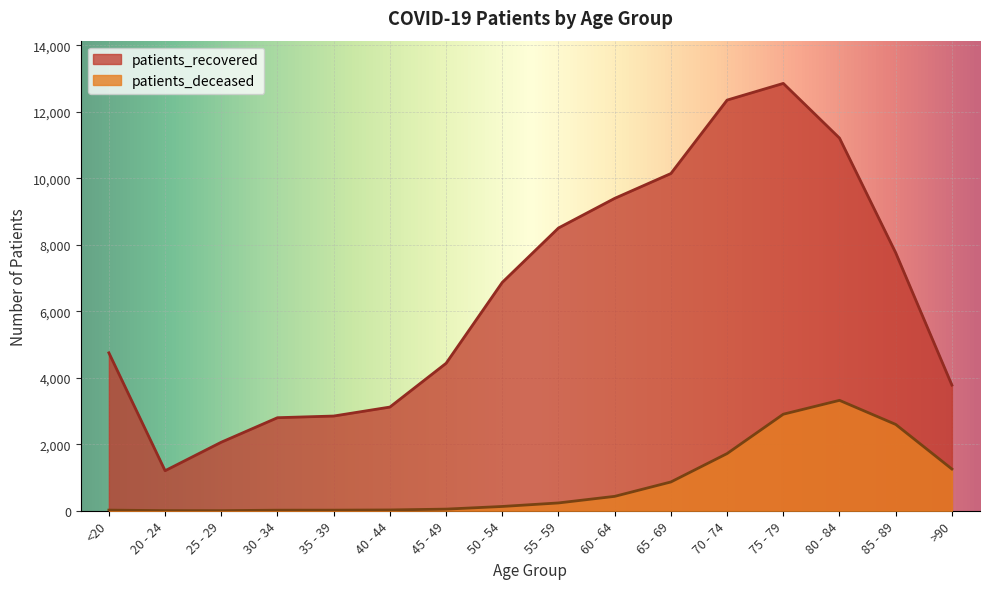

The value of patients_deceased at 80 - 84 is 4488. True or false?

False